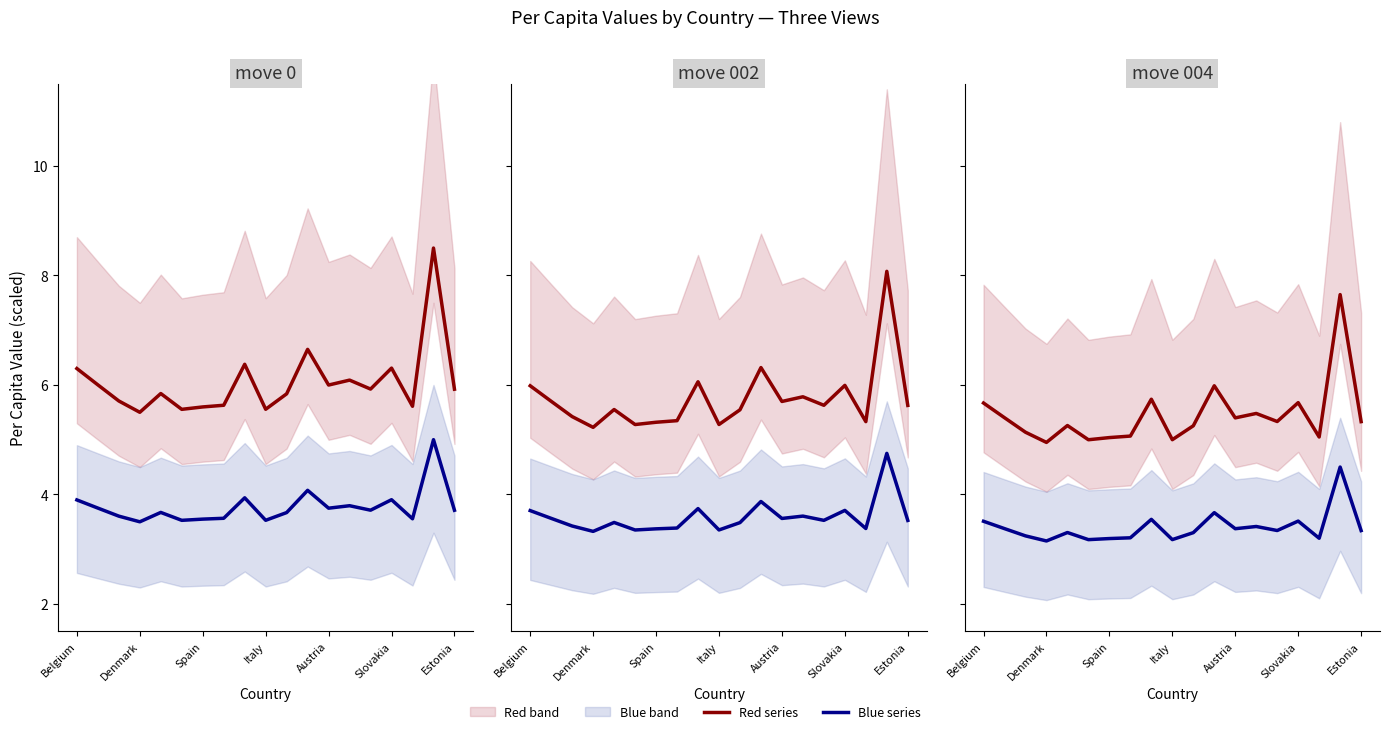

Rank the series by their average value, from lowest to highest.

Blue series, Red series